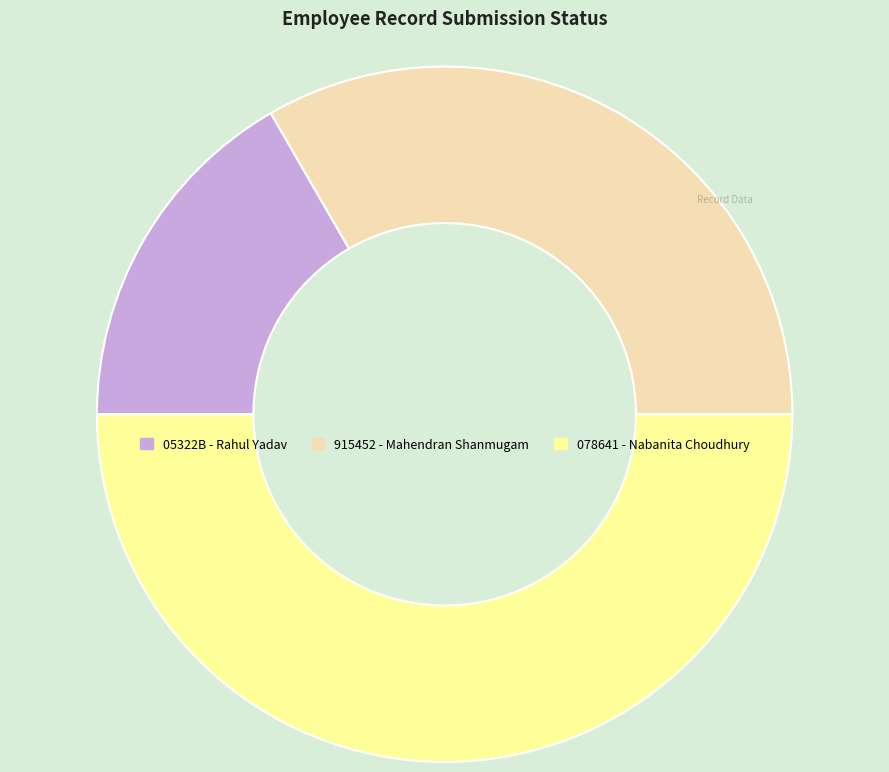

Which slice is the largest?

078641